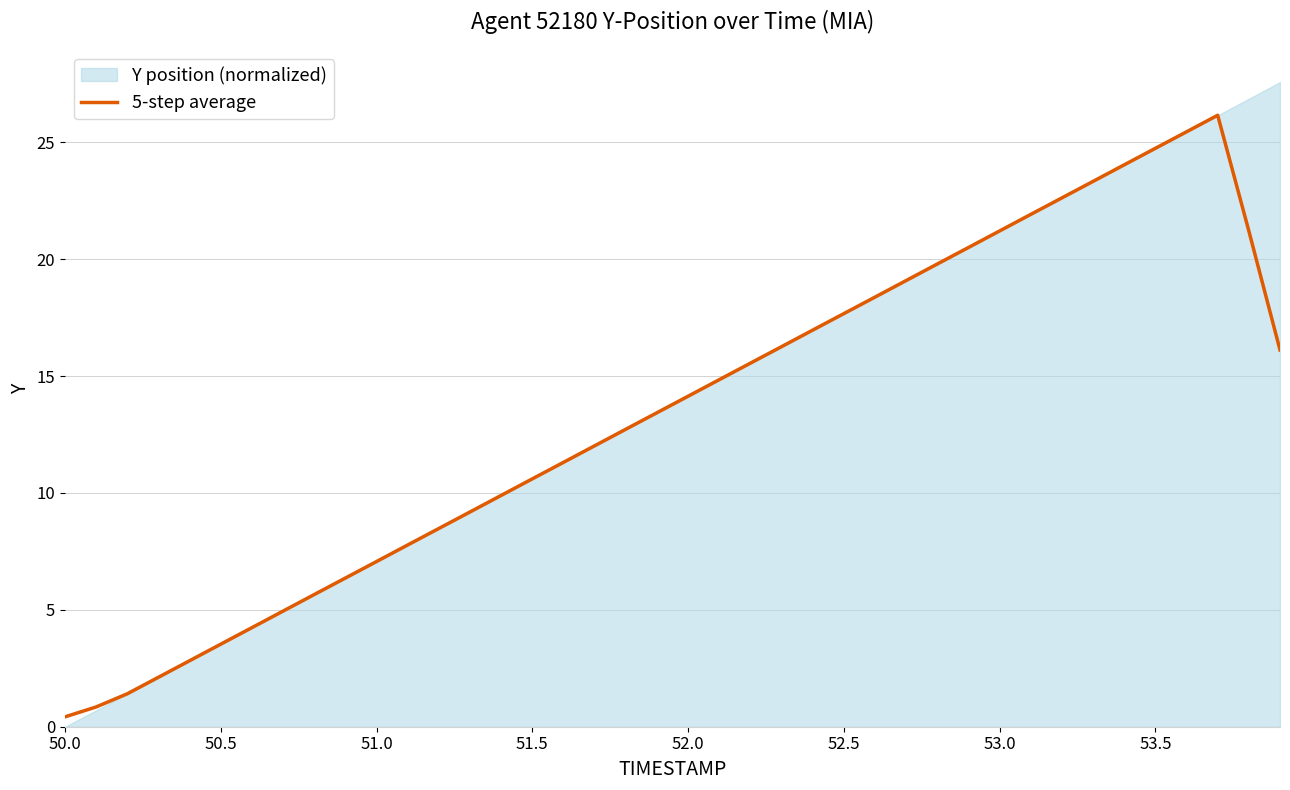

What is the maximum value for 5-step average?

26.2